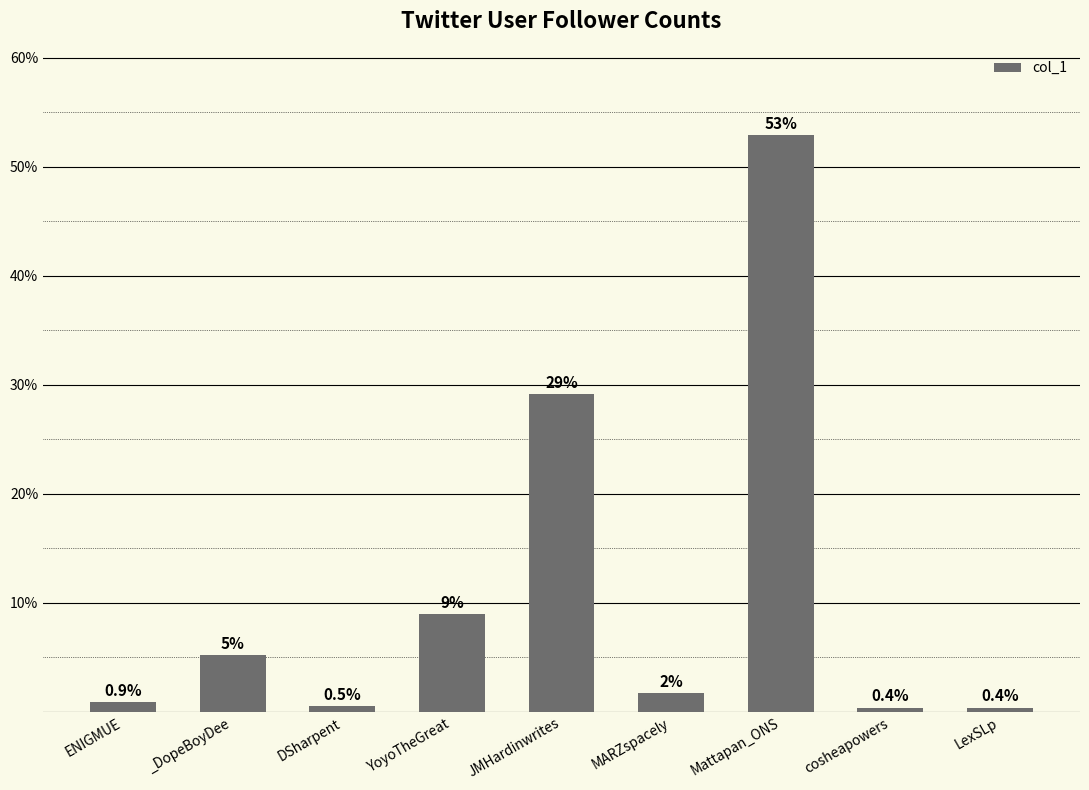

What is the ratio of the value at JMHardinwrites to the value at MARZspacely?

17.0